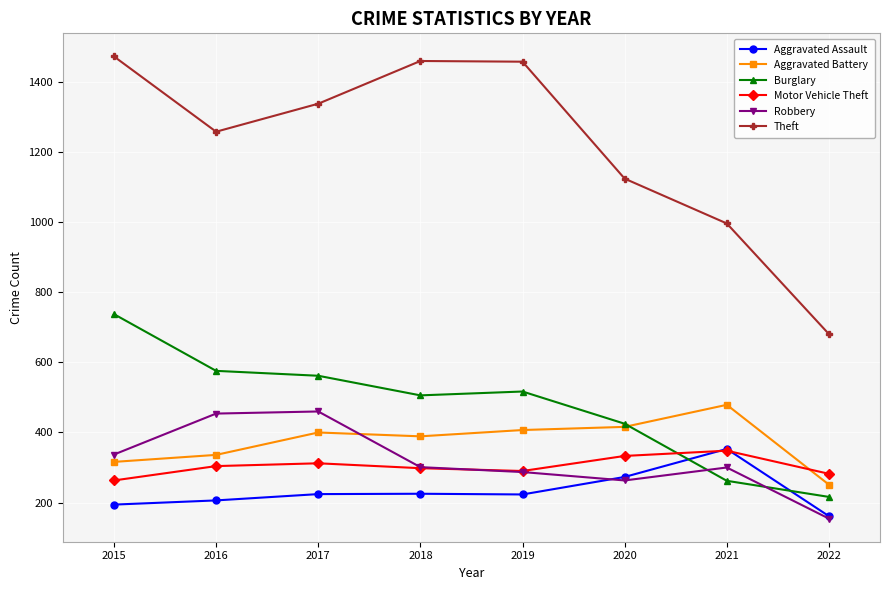

Which category has the lowest value in the Theft series?

2022